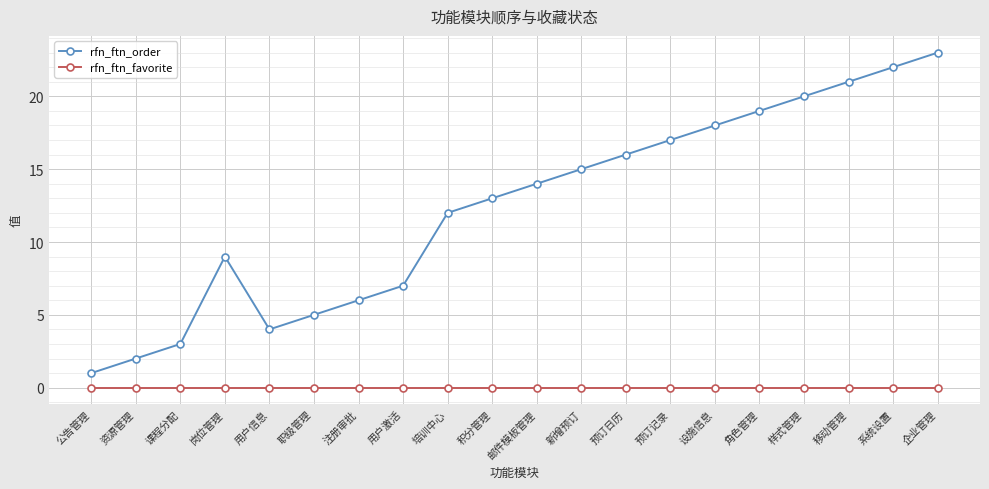

How many data points does each series have?

20